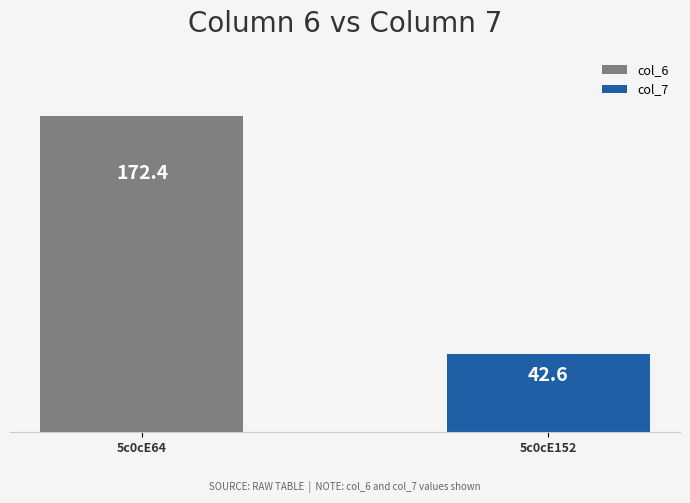

How many series are shown in this chart?

2